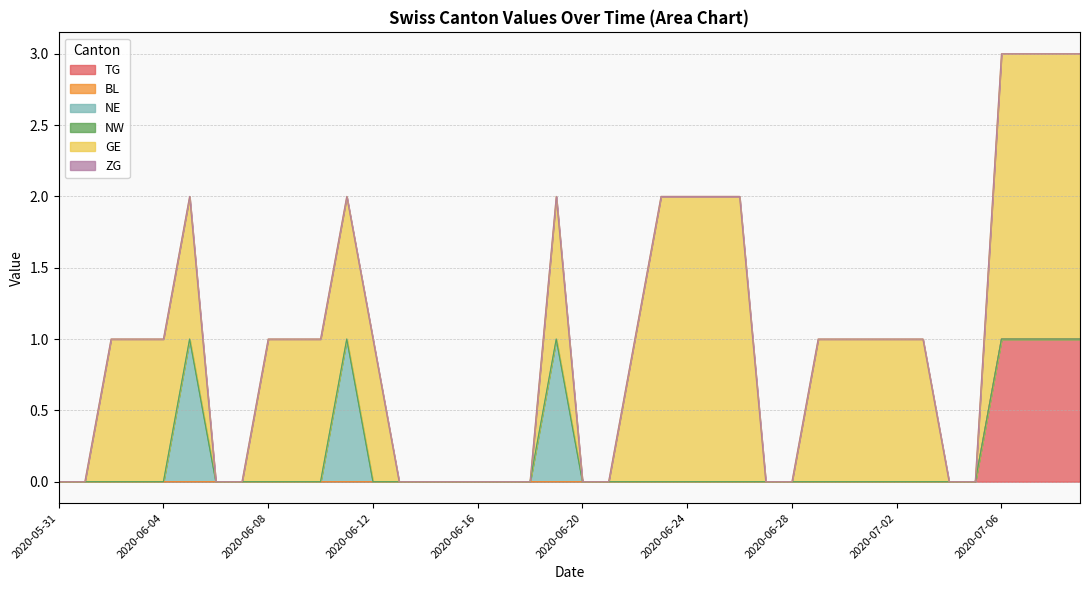

Which series changed the most between 2020-06-08 and 2020-06-11?

NE